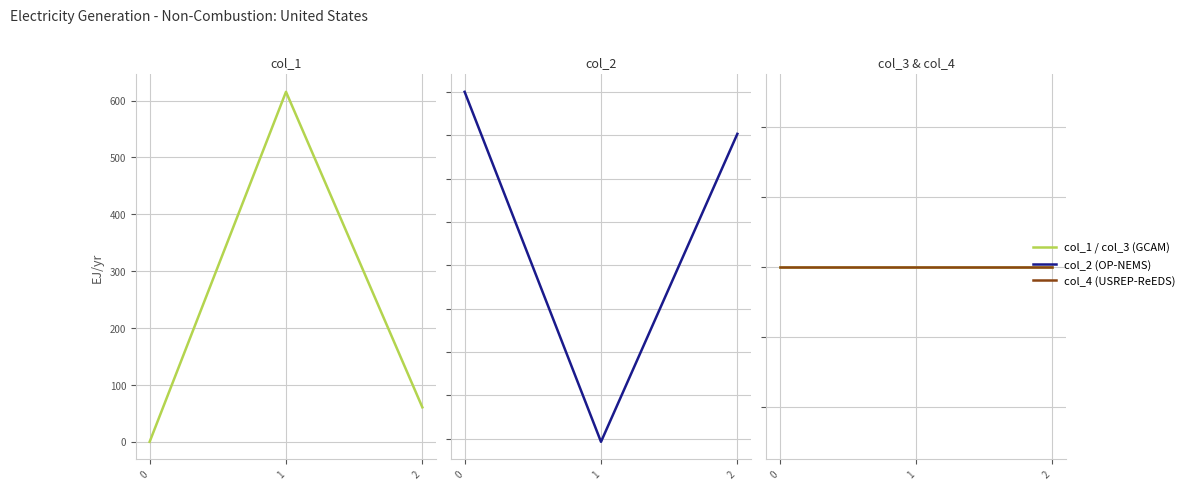

The value of col_3 (GCAM) at 0 is 0.0. True or false?

True